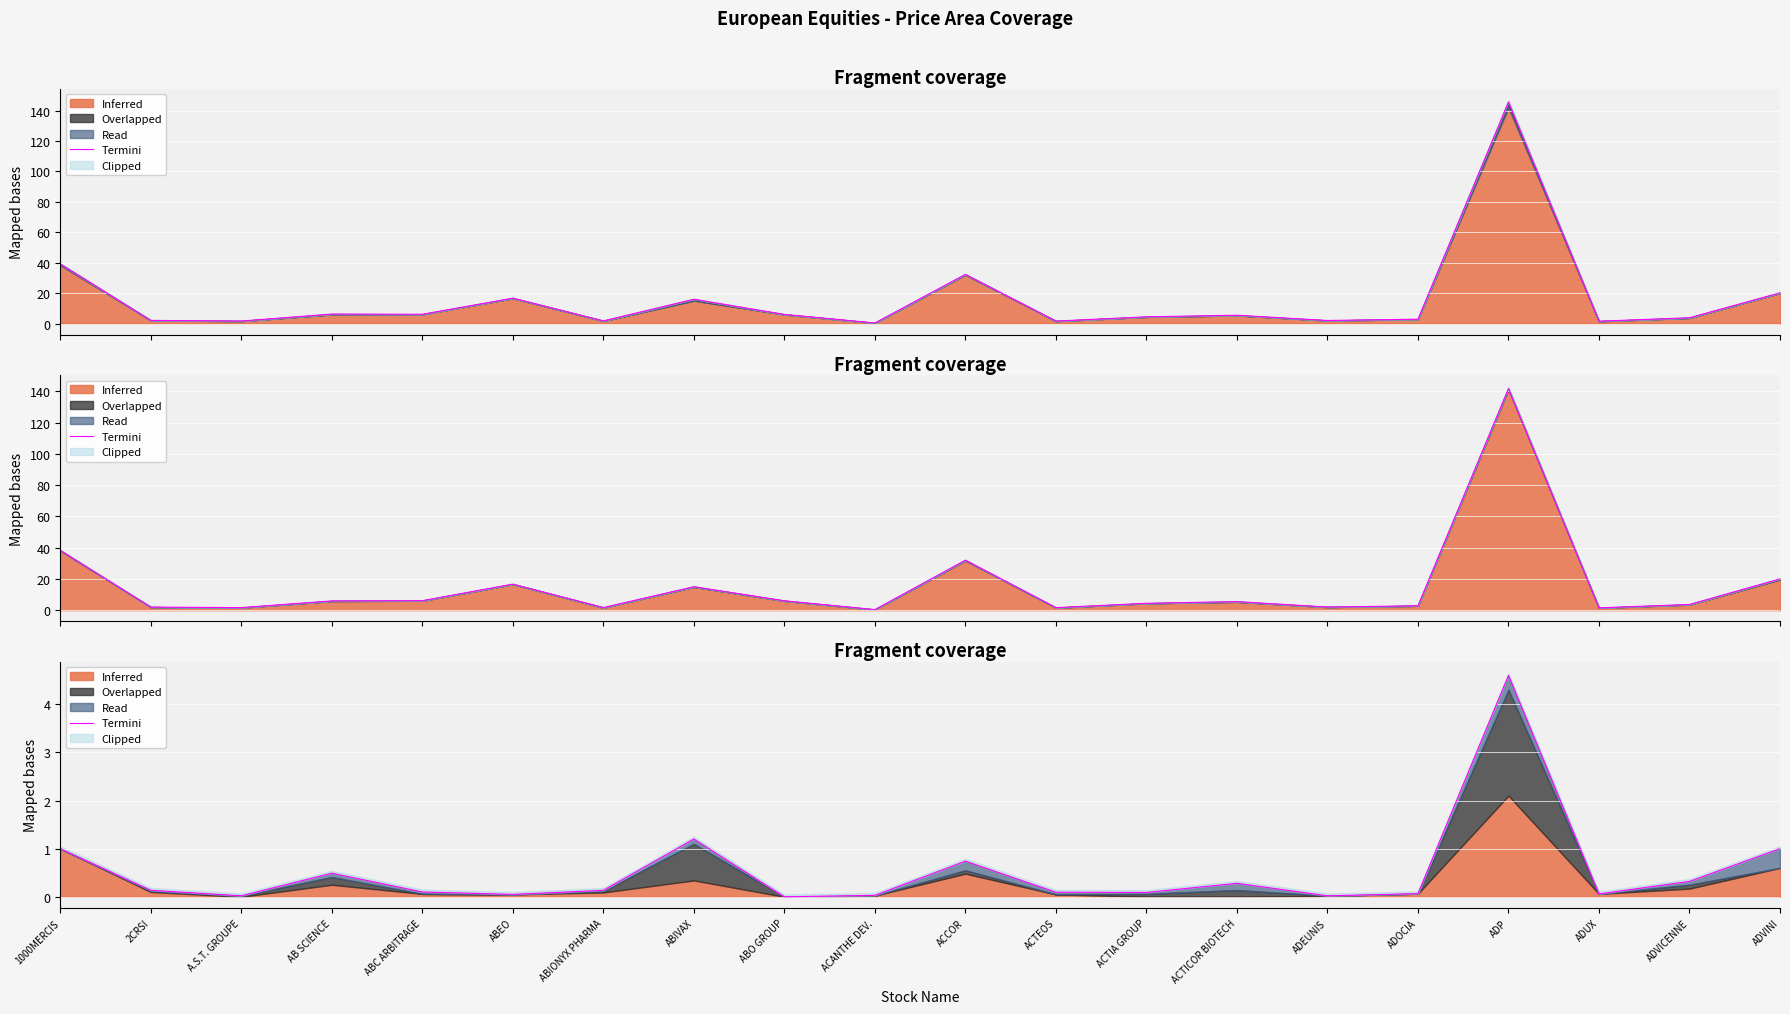

What is the approximate value at AB SCIENCE?

0.5